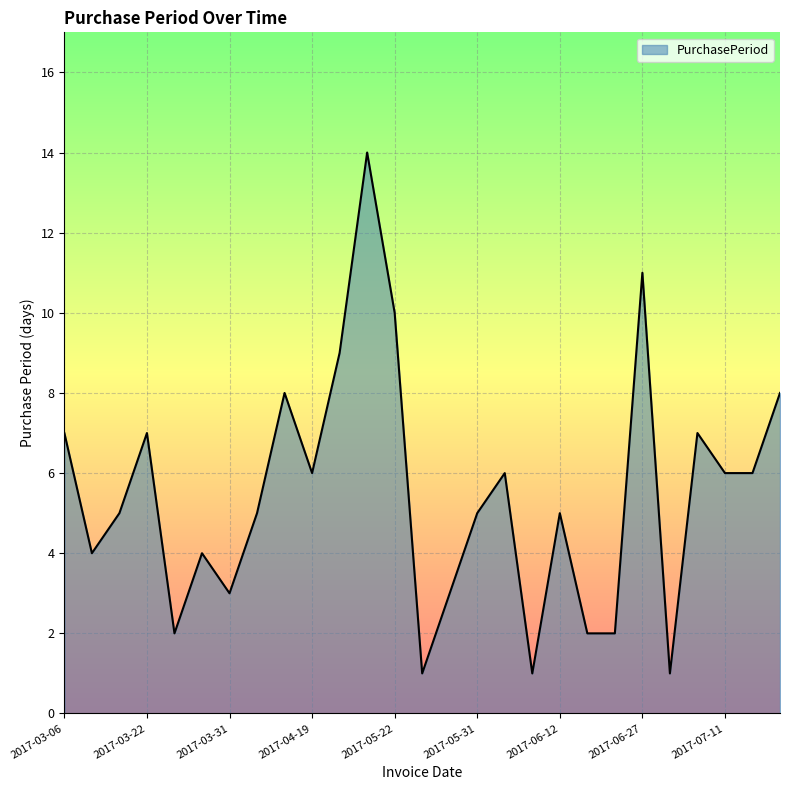

What is the difference between the maximum and minimum values?

13